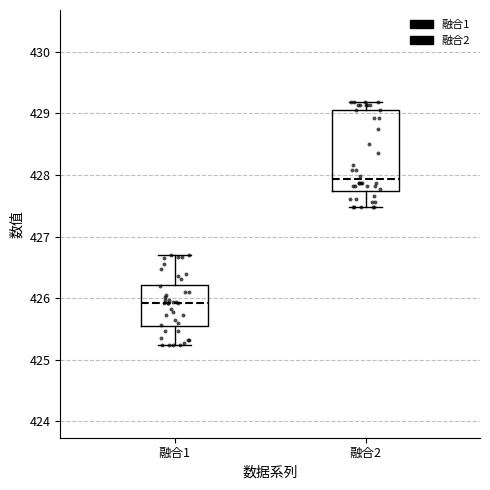

Comparing the boxes themselves (not the whiskers), which one is the tallest?

融合2